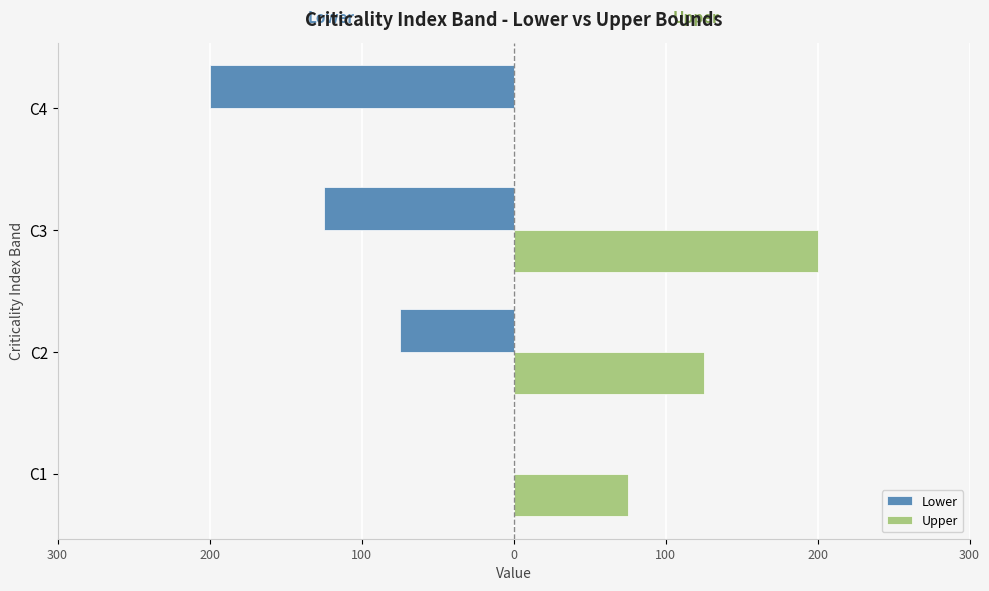

What is the value of the Lower bar at the 3rd from the left?

-125